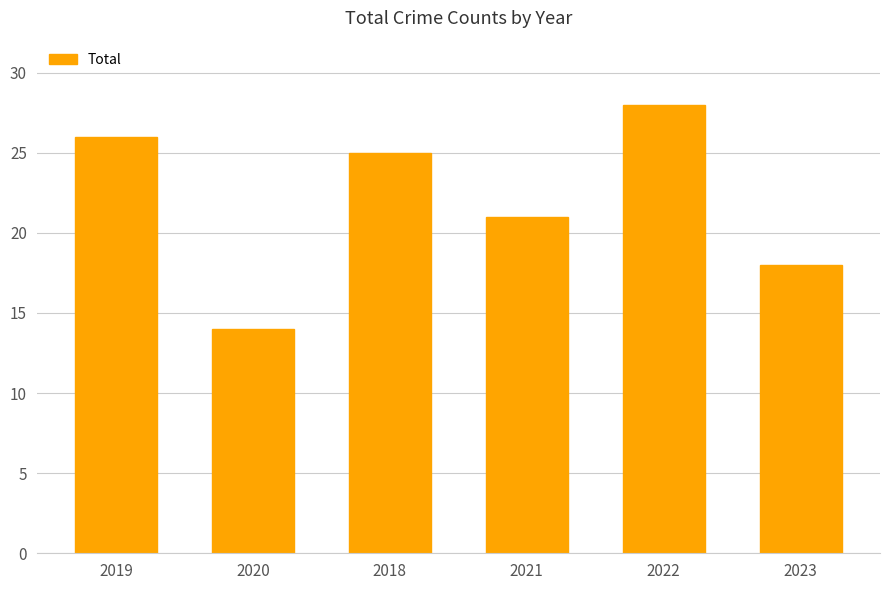

Reading left to right, what are all the values shown in this chart?

2019=26	2020=14	2018=25	2021=21	2022=28	2023=18